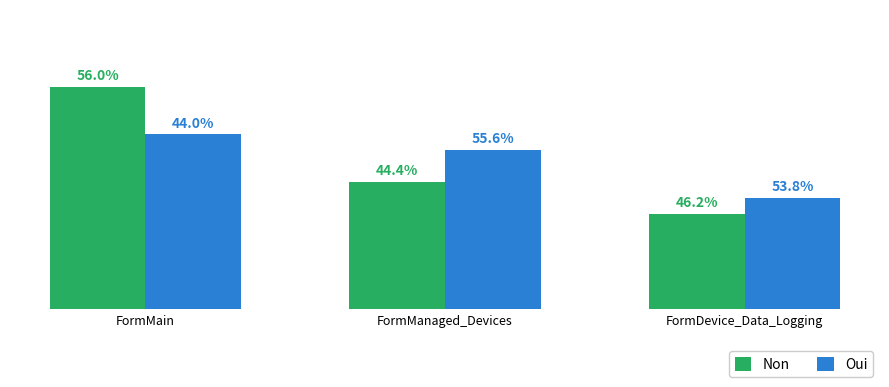

List the labels in order of Non value, smallest first.

FormDevice_Data_Logging, FormManaged_Devices, FormMain